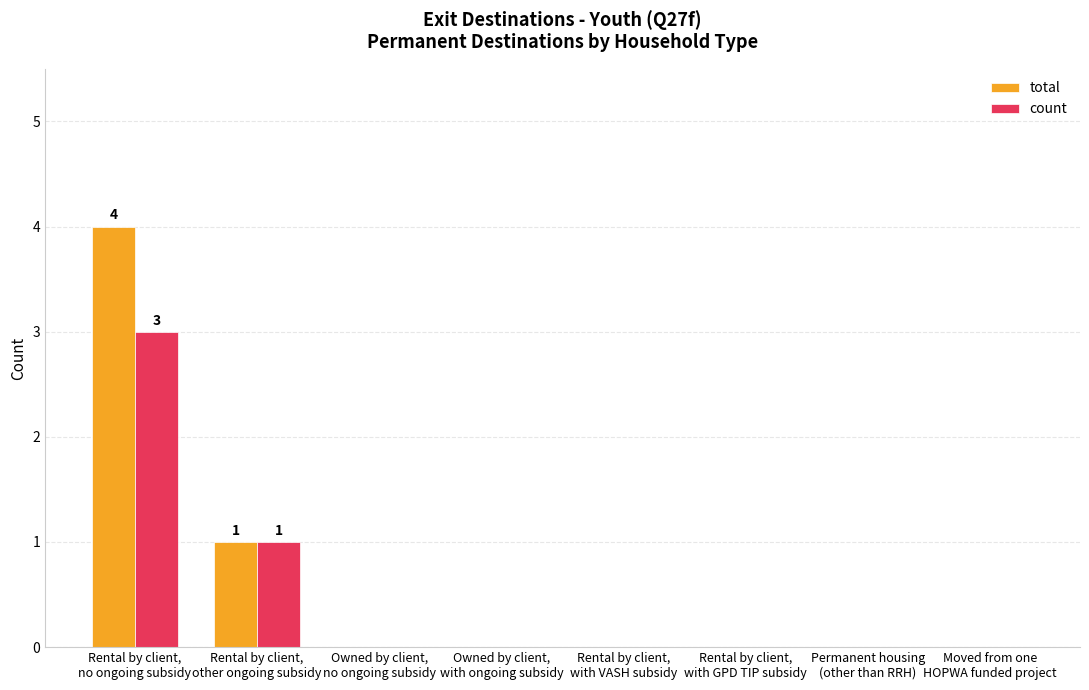

What is the maximum value shown in the chart?

4